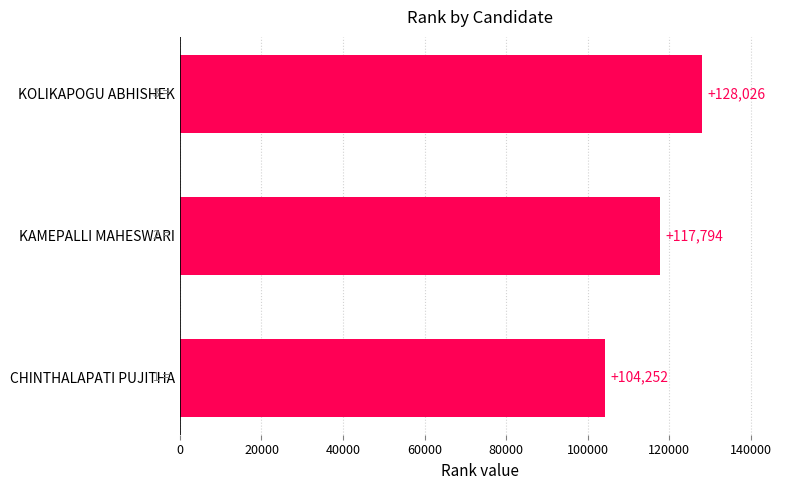

The value at KOLIKAPOGU ABHISHEK is 54406. True or false?

False